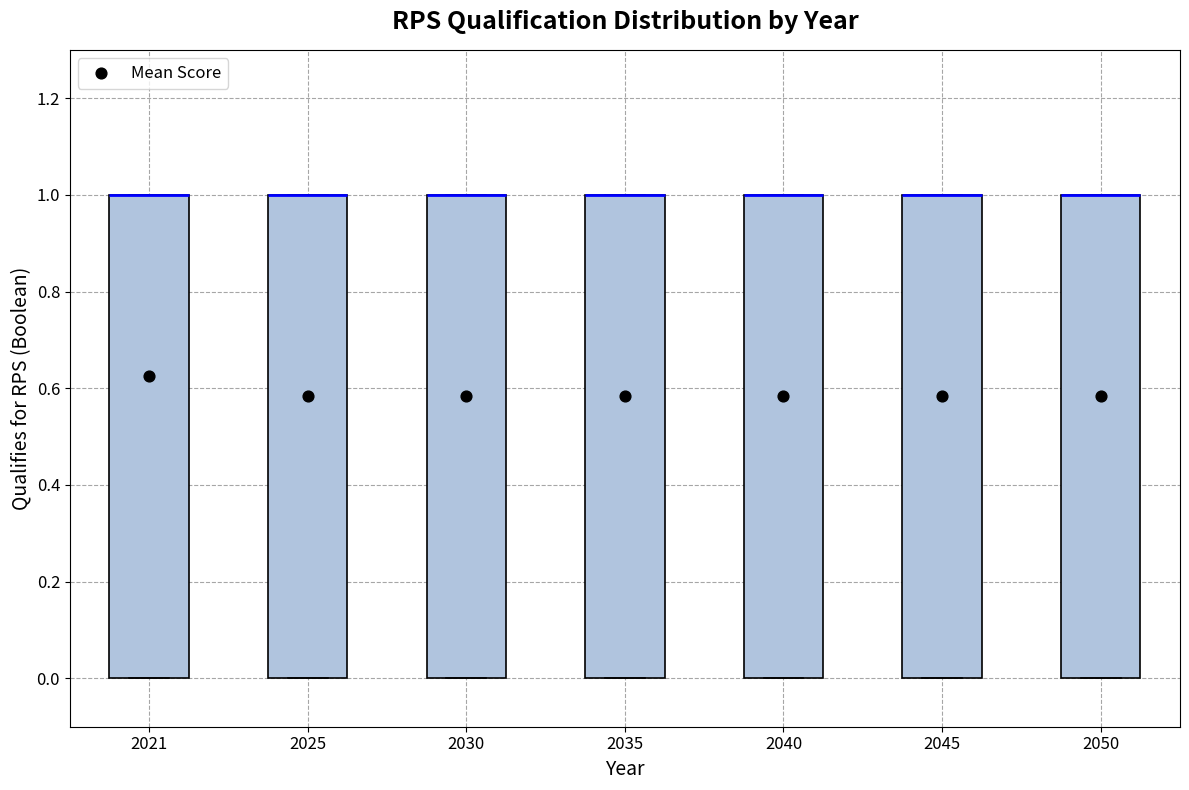

Reading left to right, read every box against the y-axis: the position of its median line, the range the box covers, and the ends of its whiskers. The values are not printed on the chart, so give them approximately, as read against the axis.

2021: median 1 (drawn on the box's upper edge), box 0 to 1, whiskers 0 to 1
2025: median 1 (drawn on the box's upper edge), box 0 to 1, whiskers 0 to 1
2030: median 1 (drawn on the box's upper edge), box 0 to 1, whiskers 0 to 1
2035: median 1 (drawn on the box's upper edge), box 0 to 1, whiskers 0 to 1
2040: median 1 (drawn on the box's upper edge), box 0 to 1, whiskers 0 to 1
2045: median 1 (drawn on the box's upper edge), box 0 to 1, whiskers 0 to 1
2050: median 1 (drawn on the box's upper edge), box 0 to 1, whiskers 0 to 1